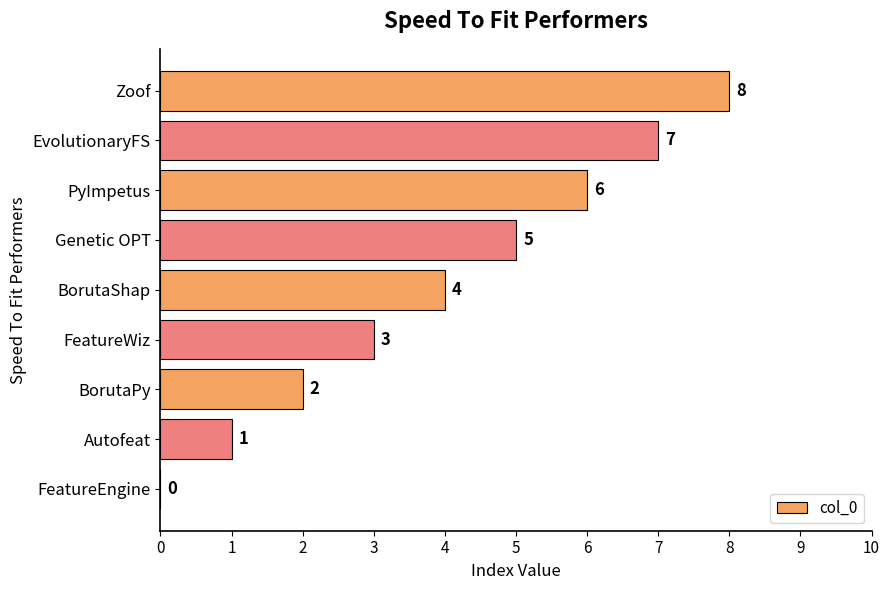

The chart shows a value of 7 at Genetic OPT. True or false?

False